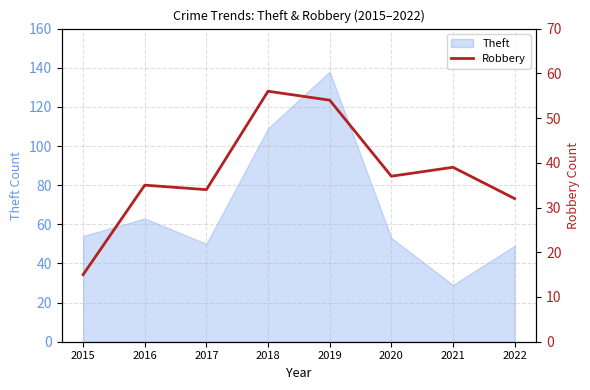

Reading left to right, extract all data points from this chart.

2015=15	2016=35	2017=34	2018=56	2019=54	2020=37	2021=39	2022=32